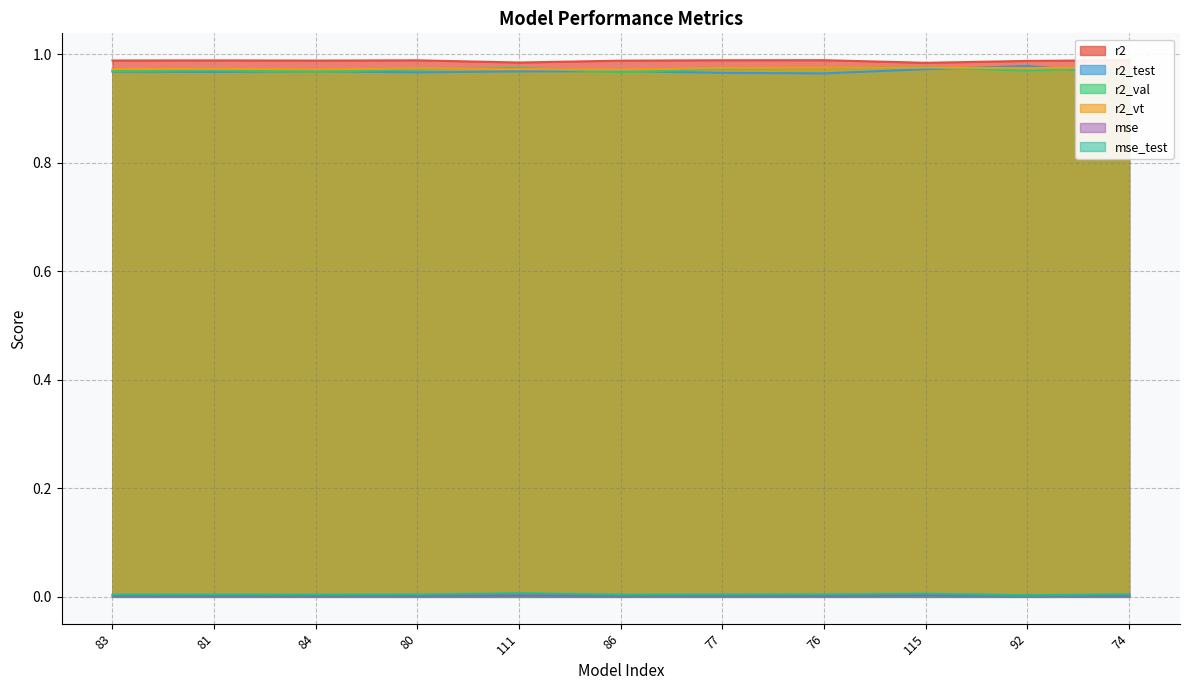

The r2_val series shows 1.0 at 84. True or false?

True